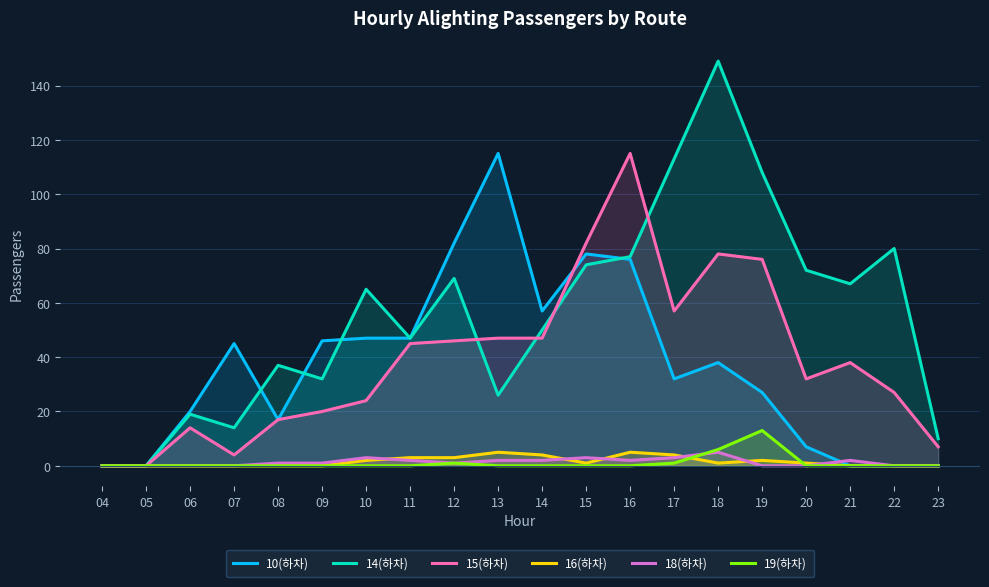

How many values in the 16(하차) series are below 1?

9